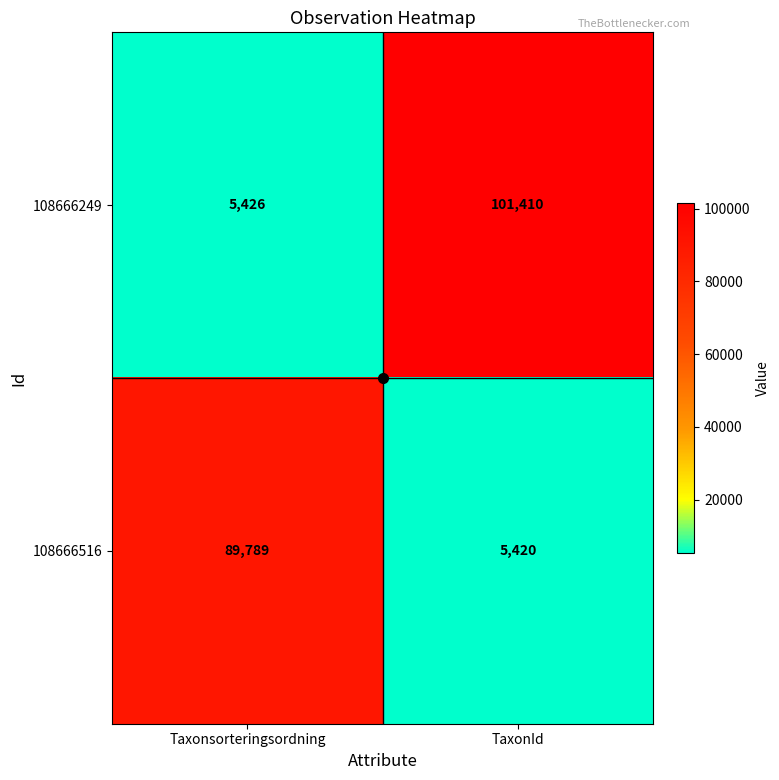

What is the maximum value shown in the chart?

101410